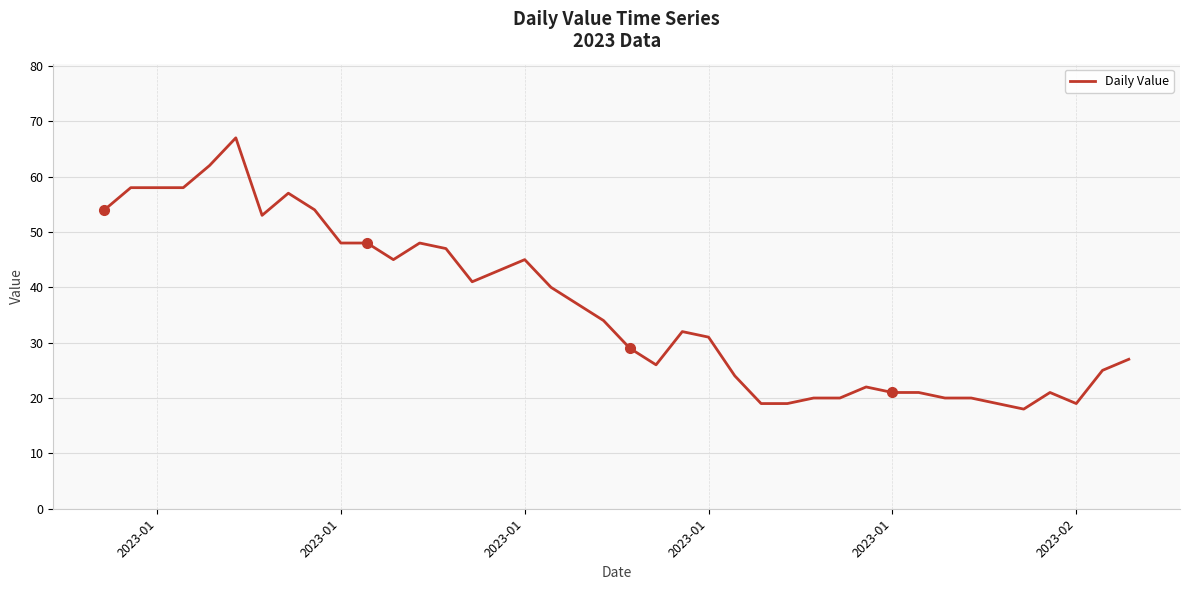

What is the difference between the maximum and minimum values?

49